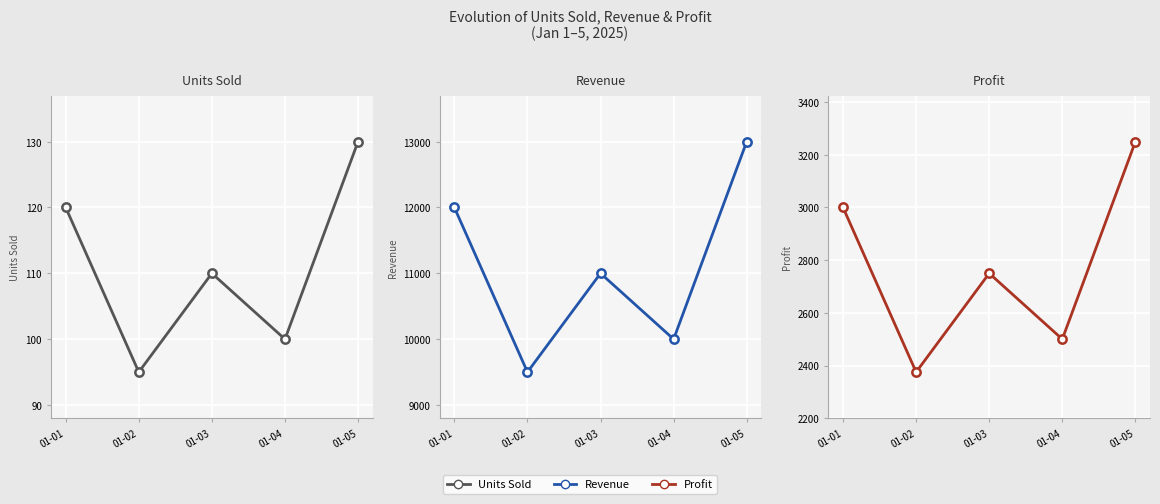

What is the average value of the Units Sold series?

111